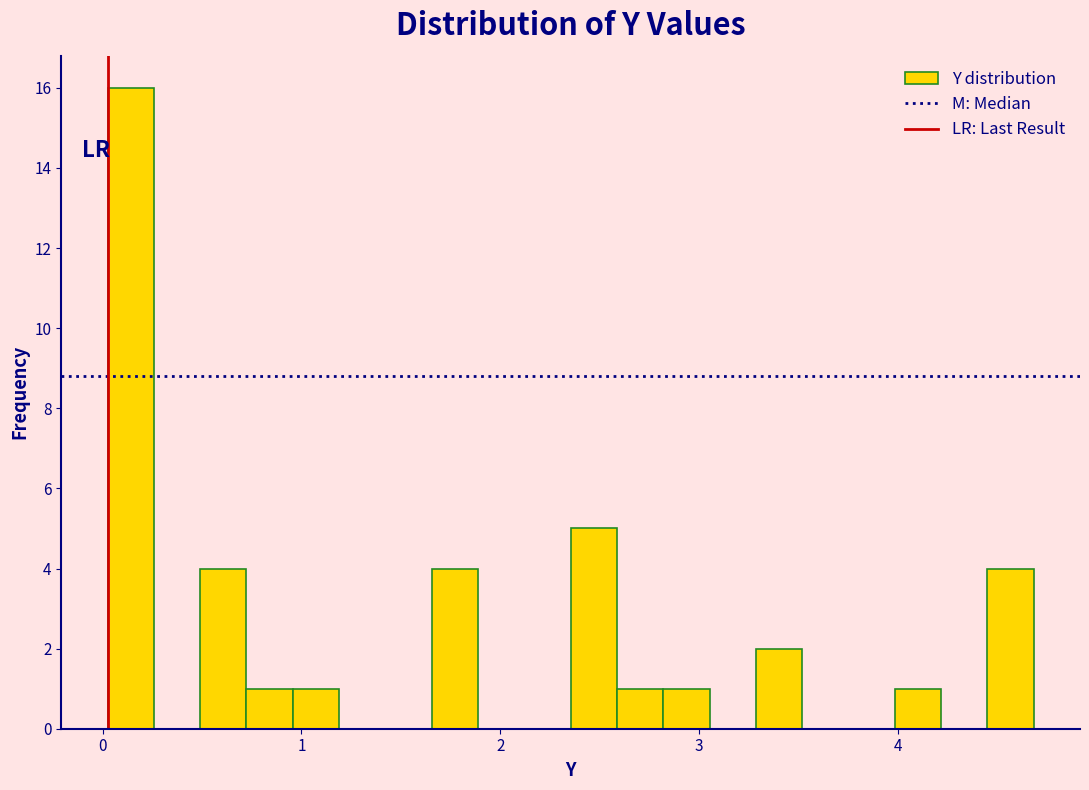

Read against the x-axis, roughly where is the centre of the tallest bar?

0.1